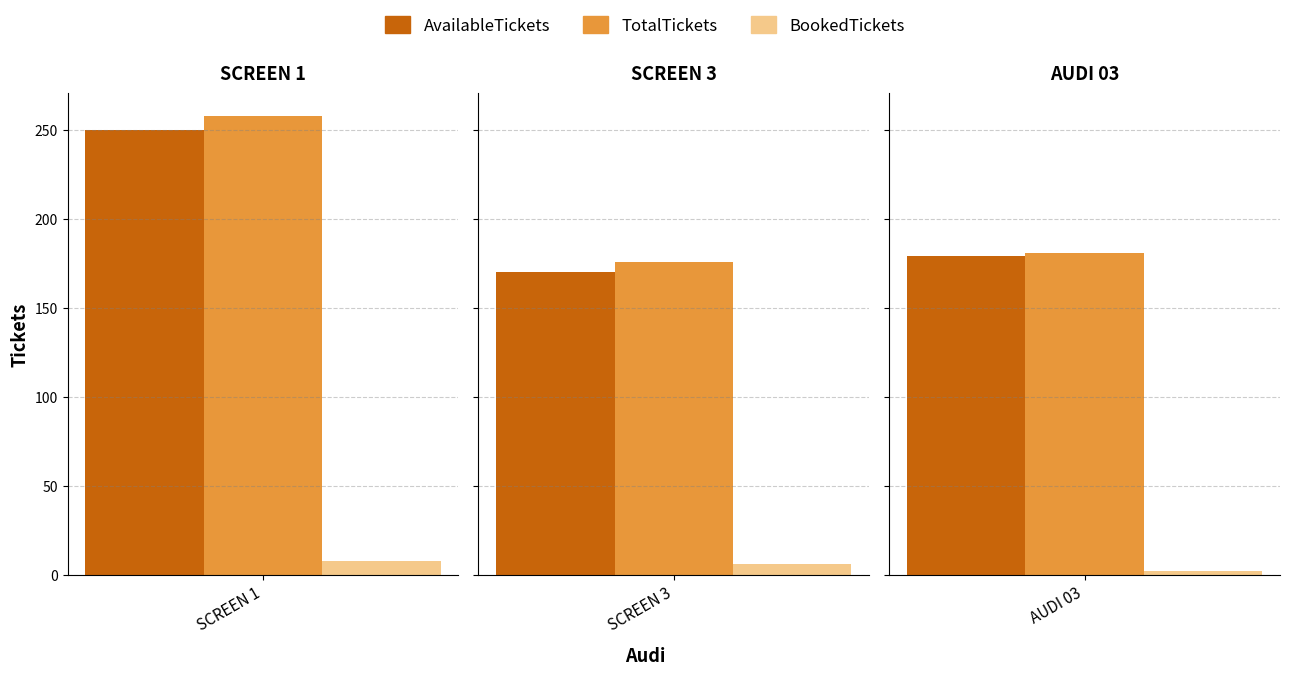

Count the BookedTickets values in the range 2 to 8.

3